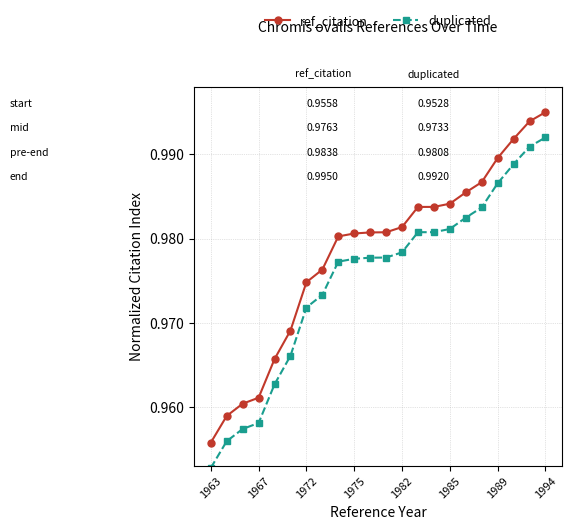

True or false: ref_citation and duplicated intersect in this chart.

False